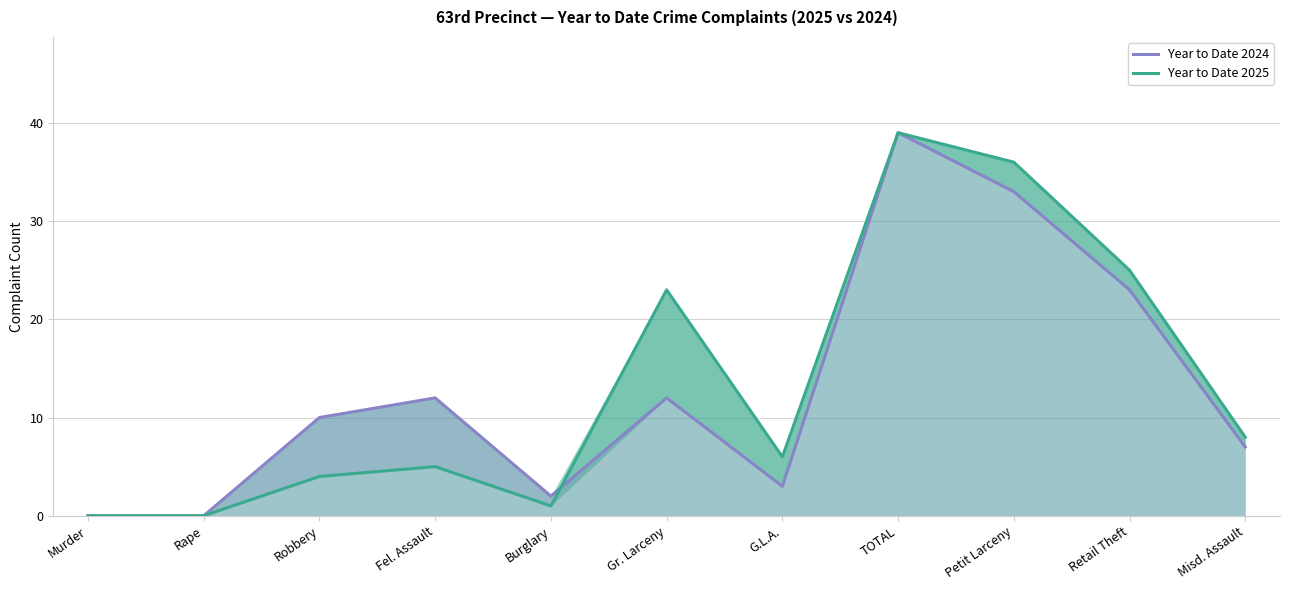

Reading left to right, extract all data points from this chart.

Year to Date 2024: 0	0	10	12	2	12	3	39	33	23	7
Year to Date 2025: 0	0	4	5	1	23	6	39	36	25	8